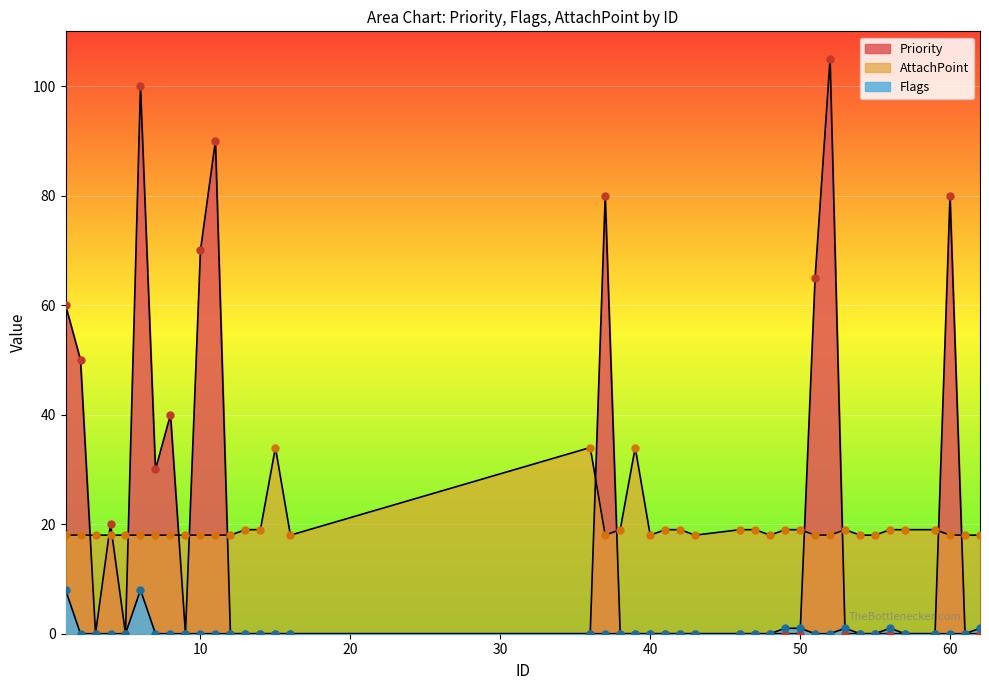

Which series has the largest total across all categories?

Priority